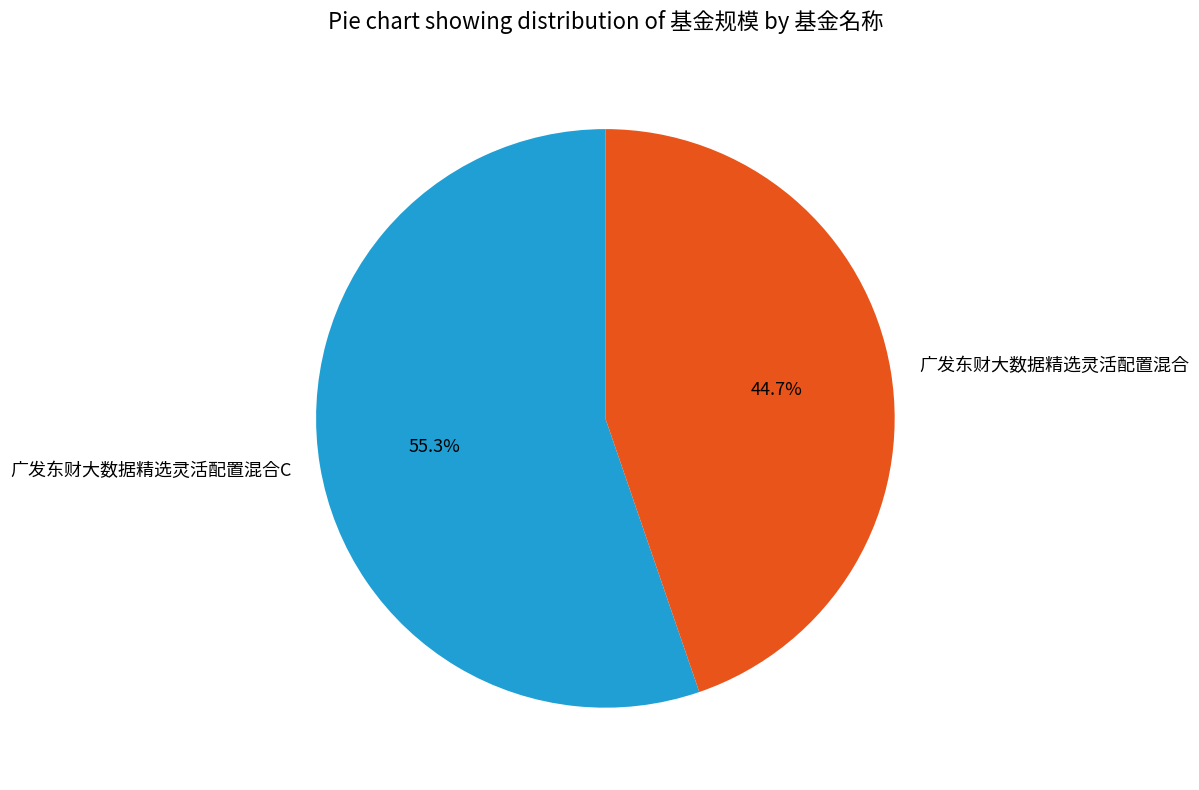

Rank the categories by value from highest to lowest.

广发东财大数据精选灵活配置混合C, 广发东财大数据精选灵活配置混合